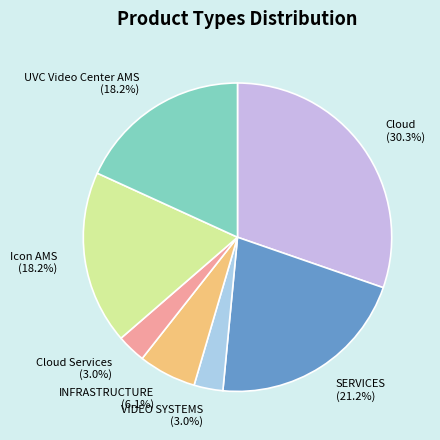

Is there any slice that represents more than half of the pie?

No